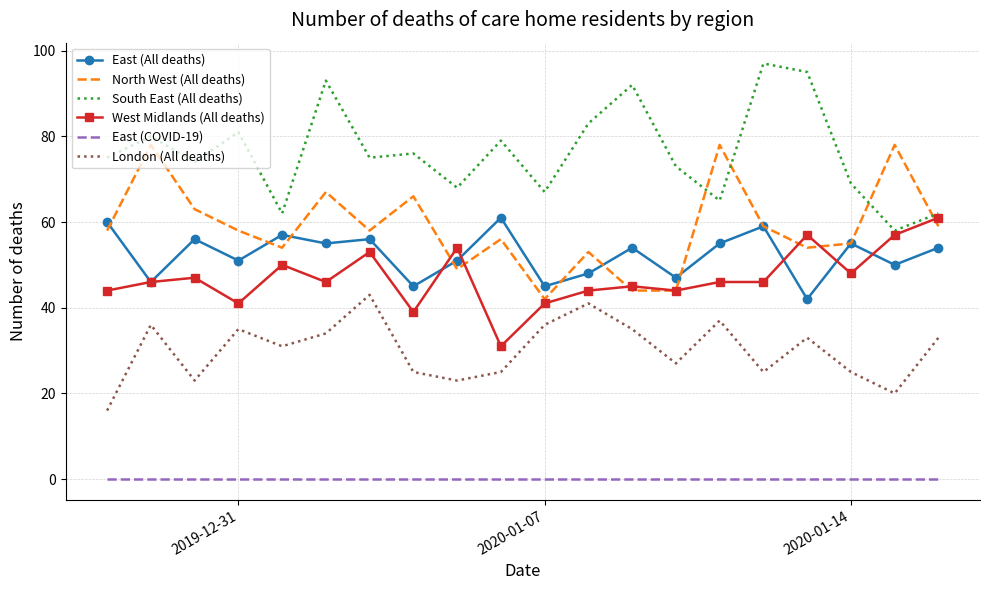

Which series has the largest total across all categories?

South East (All deaths)